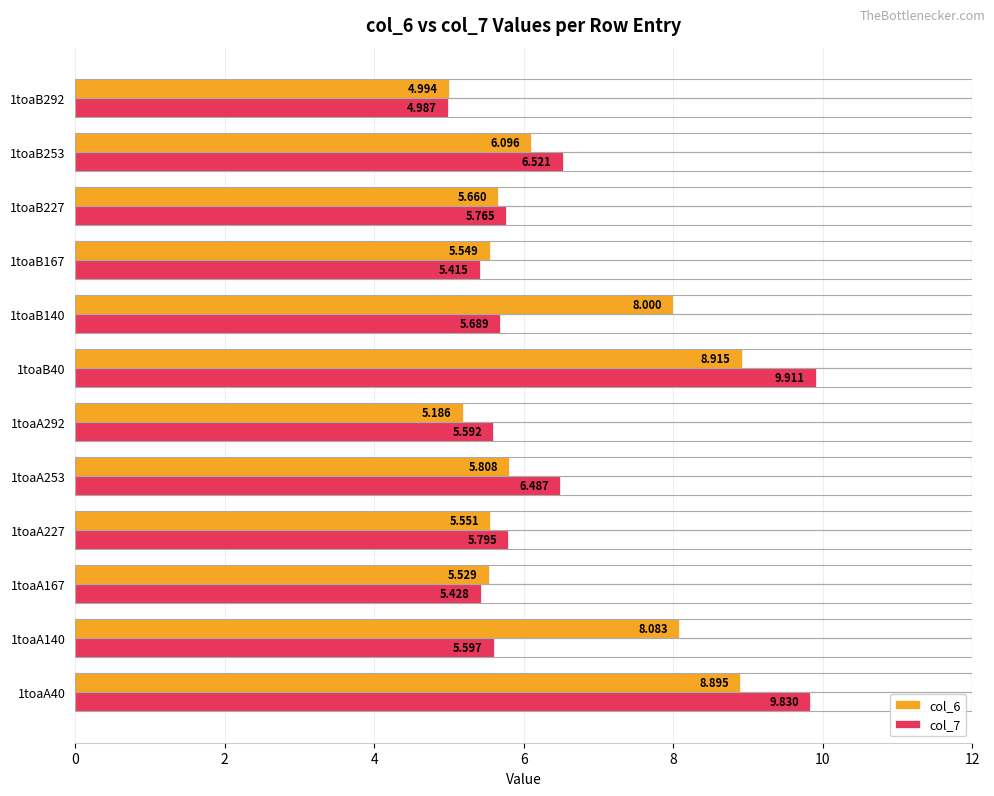

Is the value of col_7 at 1toaB292 greater than the value of col_6 at 1toaA140?

No